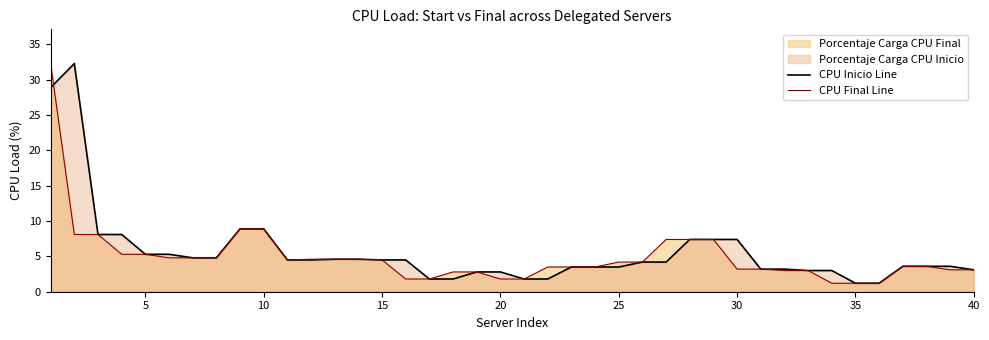

How many intersections are there between CPU Inicio Line and CPU Final Line?

1